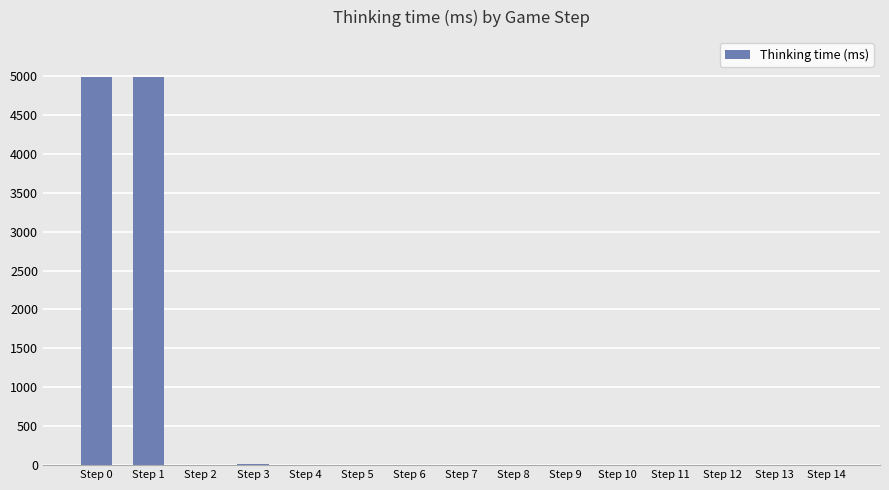

What is the greatest value displayed?

4988